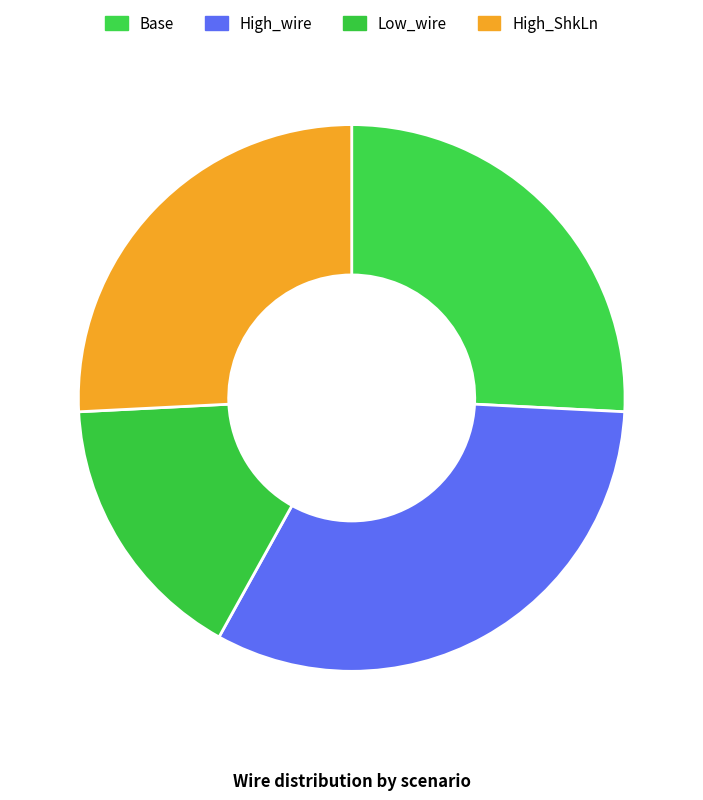

Is it true that High_ShkLn is 26% of the pie?

True